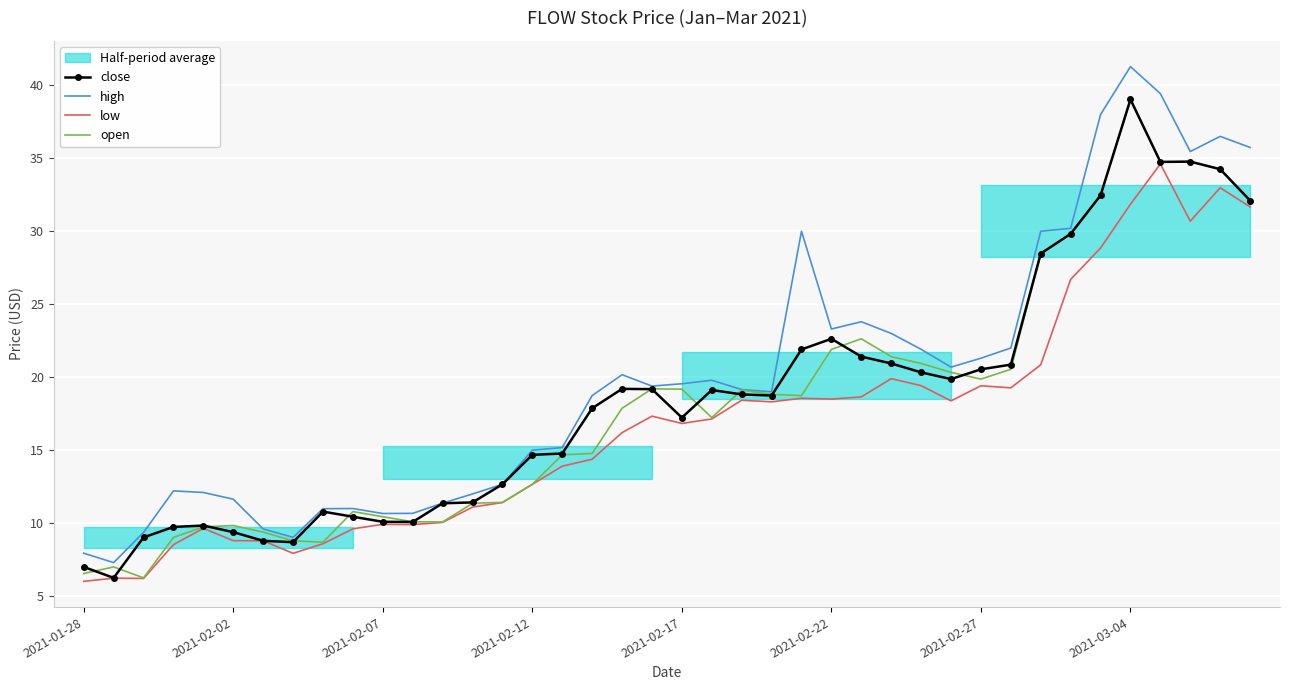

At which label does open reach its peak?

2021-03-04